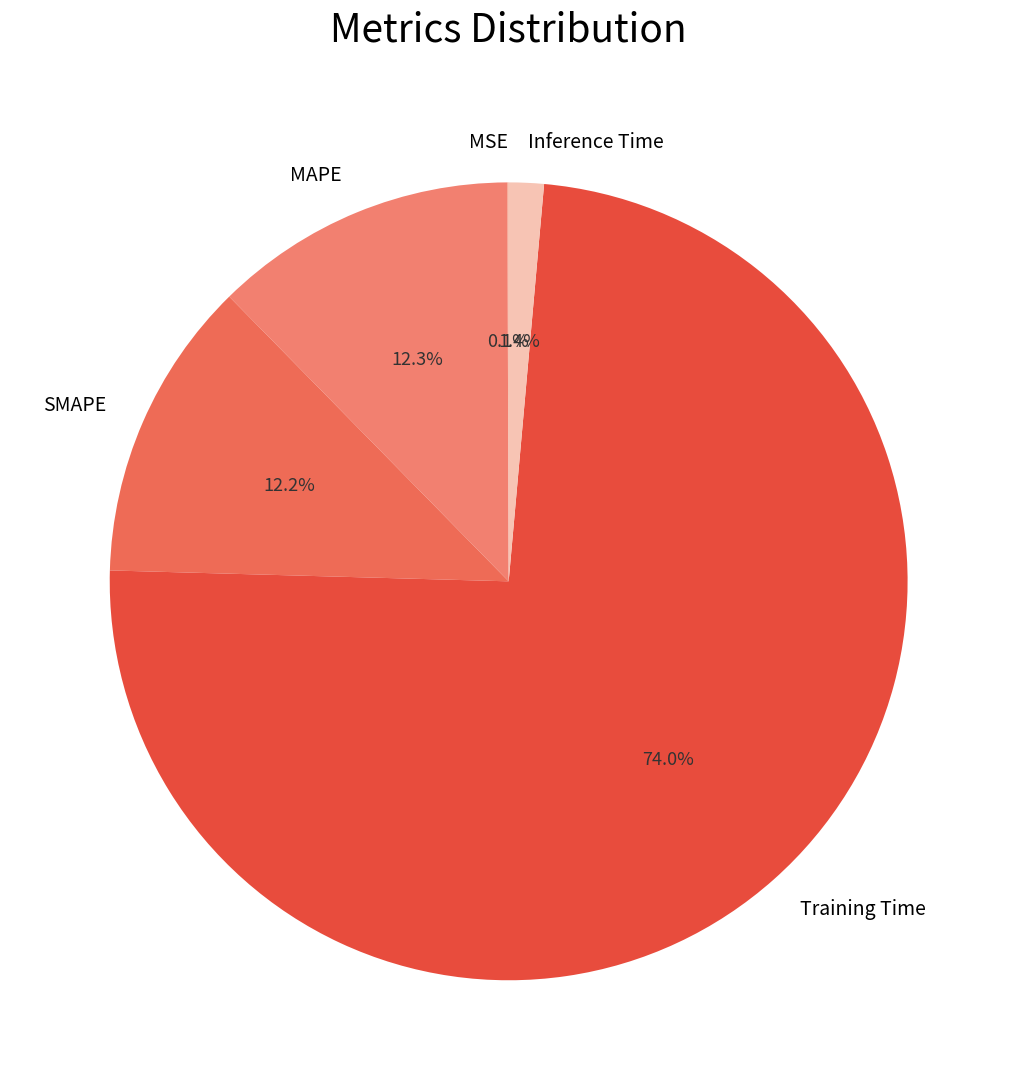

How much of the chart is everything except SMAPE?

87.8%